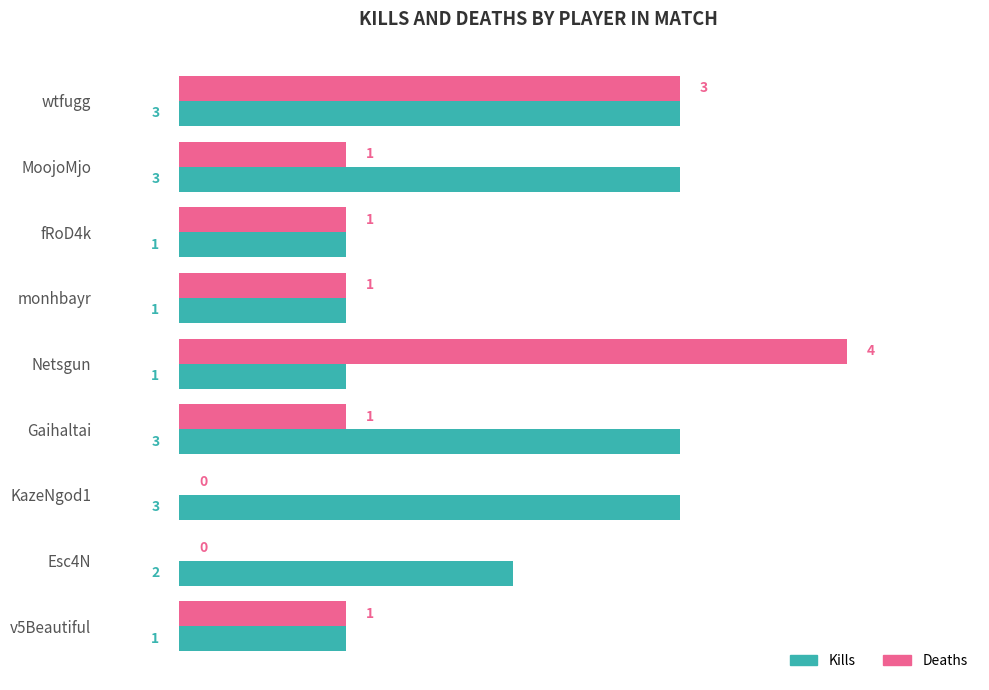

The value of Kills at Gaihaltai is 5. True or false?

False